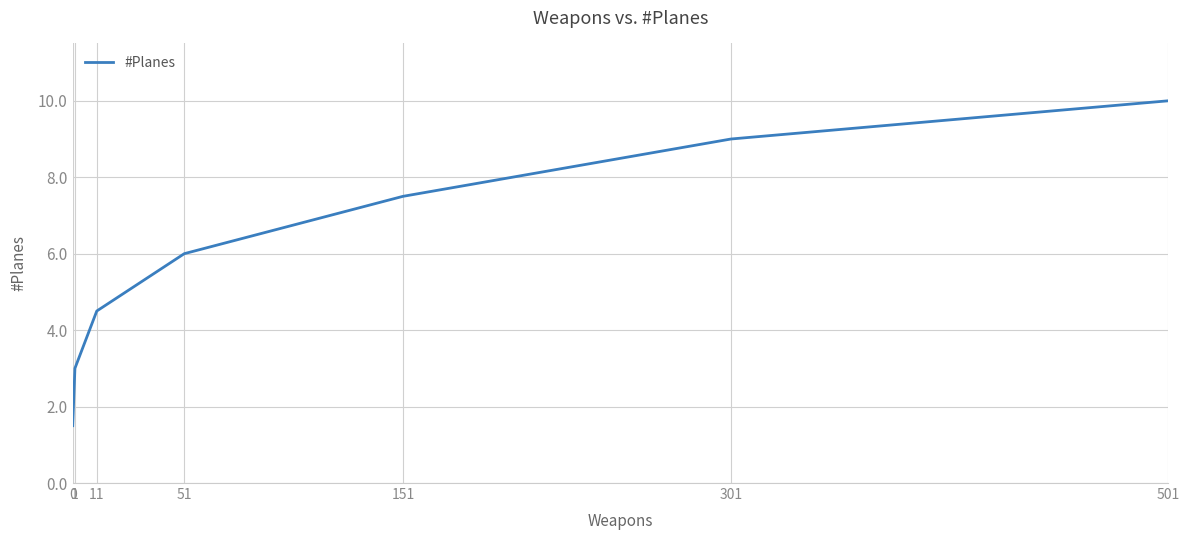

Is it true that the value at 1 is 3.0?

True